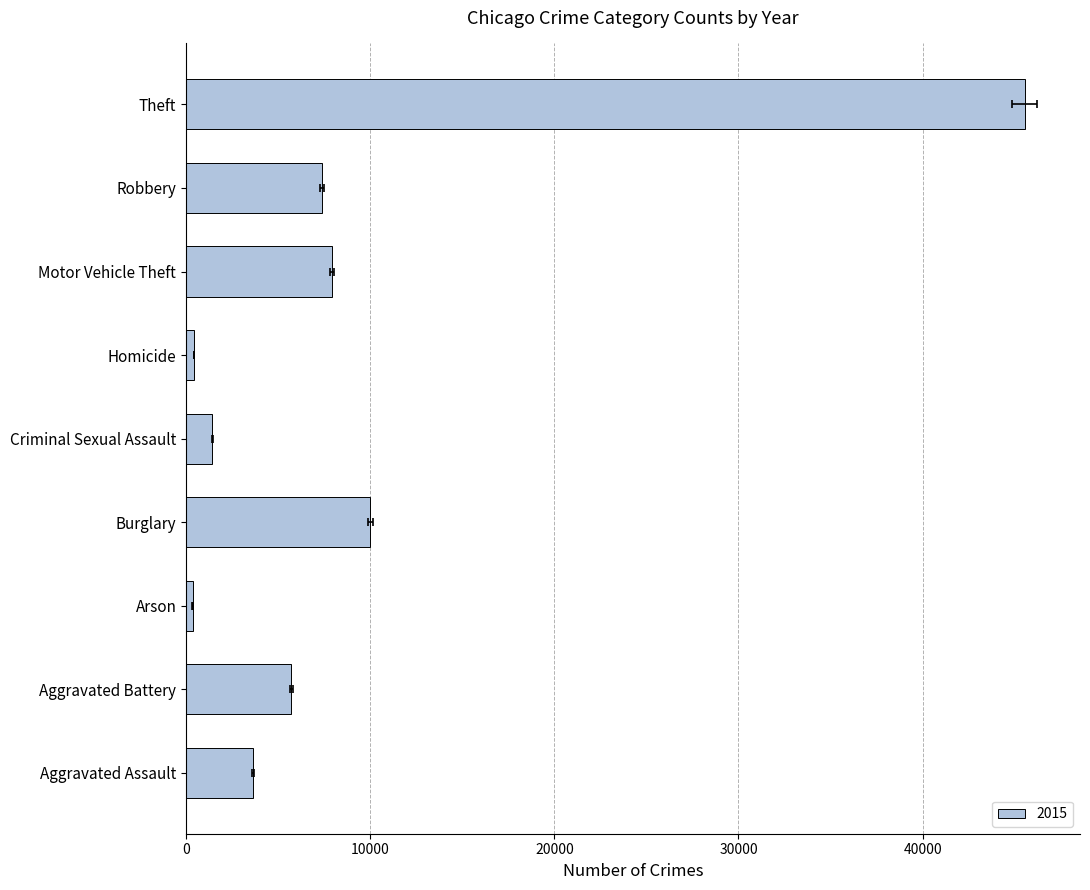

What position from the left is Homicide?

6